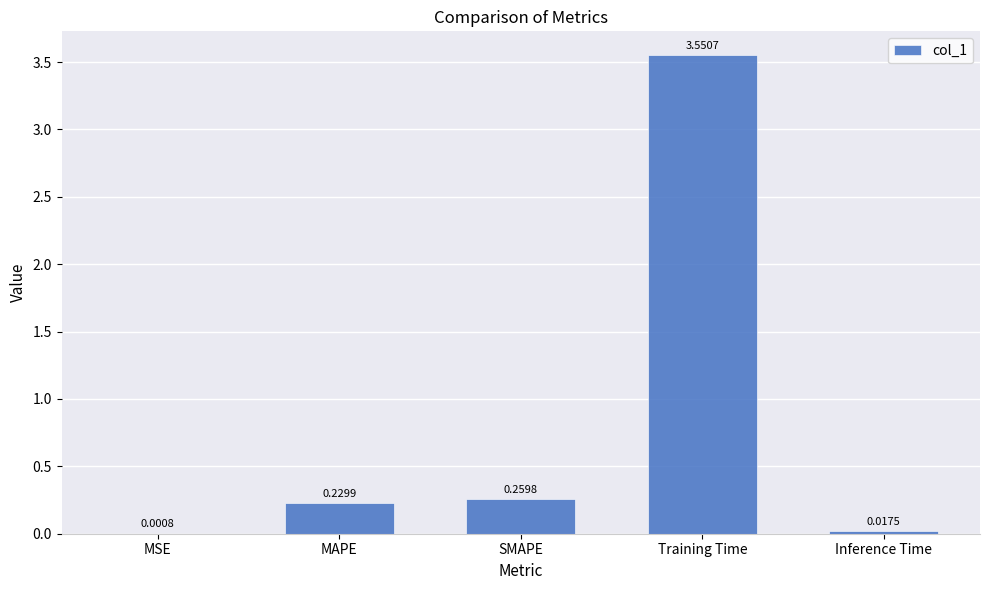

Where is the data nearest to the value 1?

SMAPE